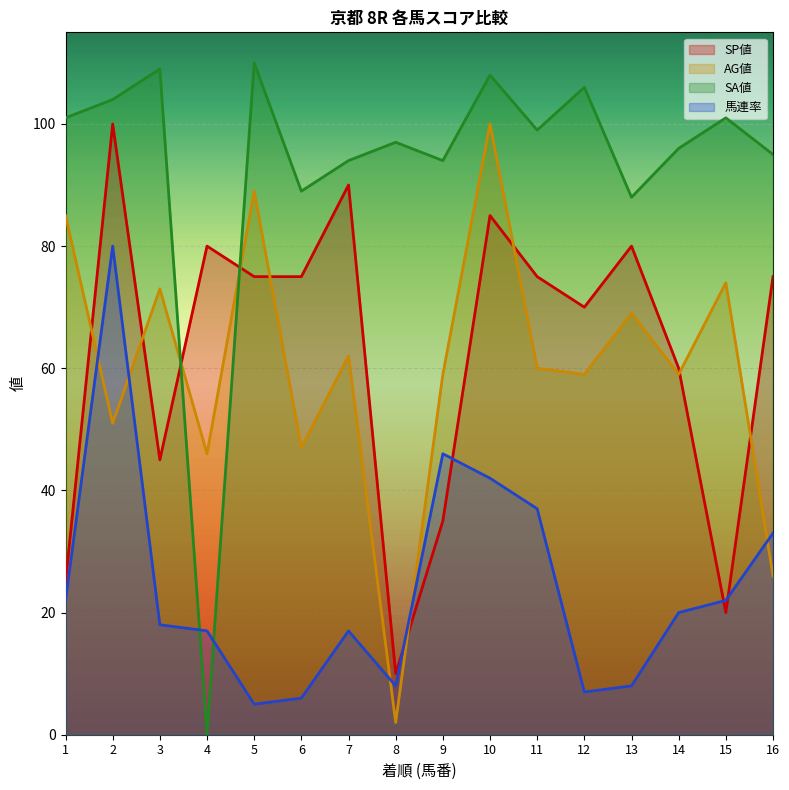

Reading right to left, list all the values displayed in this chart.

SP値: 75	20	60	80	70	75	85	35	10	90	75	75	80	45	100	25
AG値: 26	74	59	69	59	60	100	59	2	62	47	89	46	73	51	85
SA値: 95	101	96	88	106	99	108	94	97	94	89	110	0	109	104	101
馬連率: 33	22	20	8	7	37	42	46	8	17	6	5	17	18	80	22